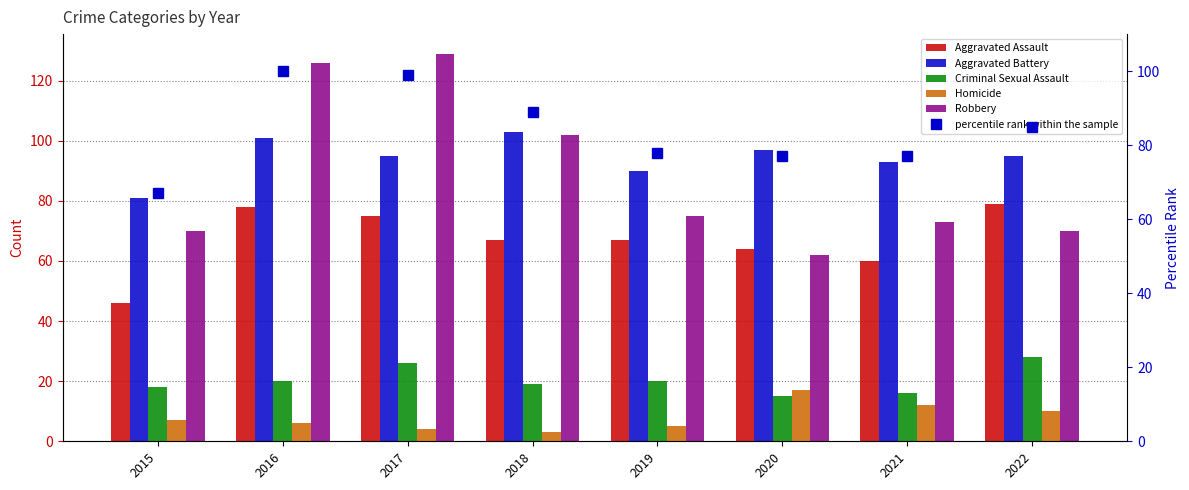

What is the value of the Aggravated Battery bar at the 5th from the left?

90